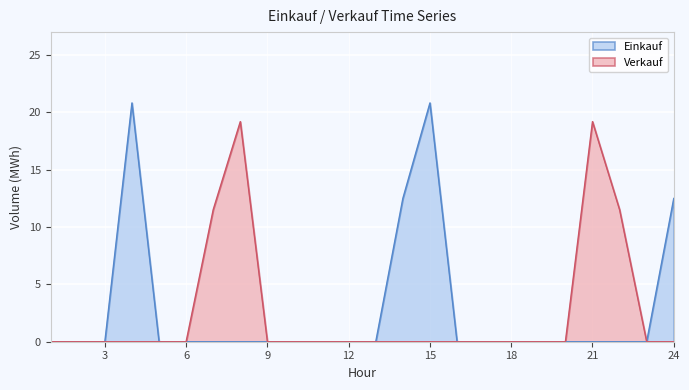

How many values in the Verkauf series exceed 0?

4